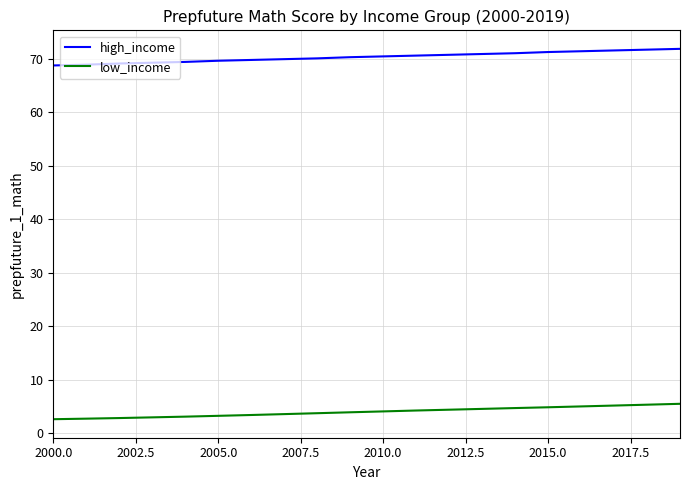

Which series has the largest range (max minus min)?

high_income